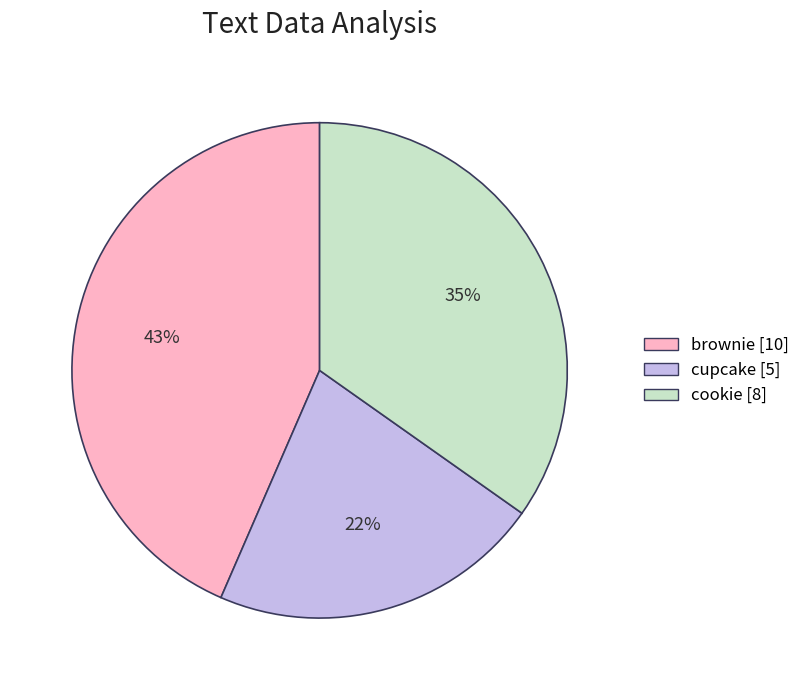

To the nearest percent, what is the combined percentage of cookie and brownie?

78%